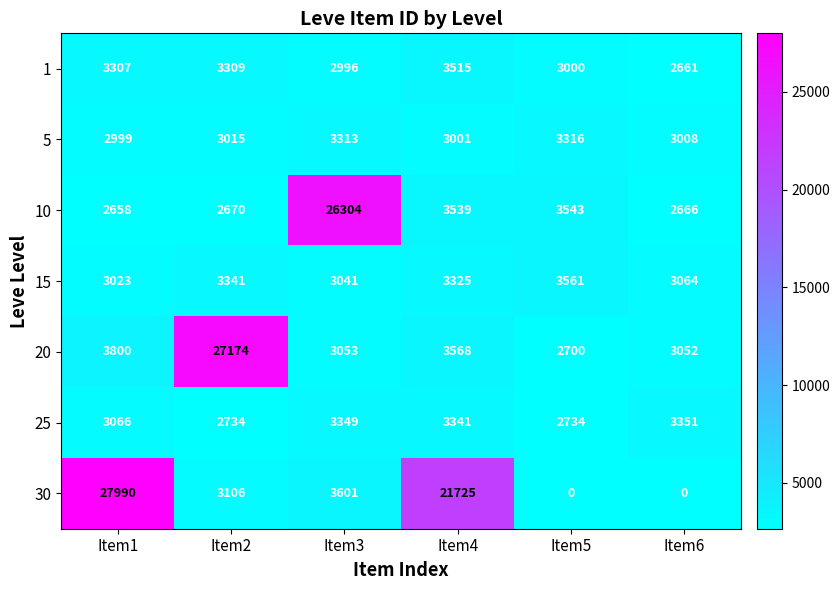

At which category is the sum across all series the highest?

Item1